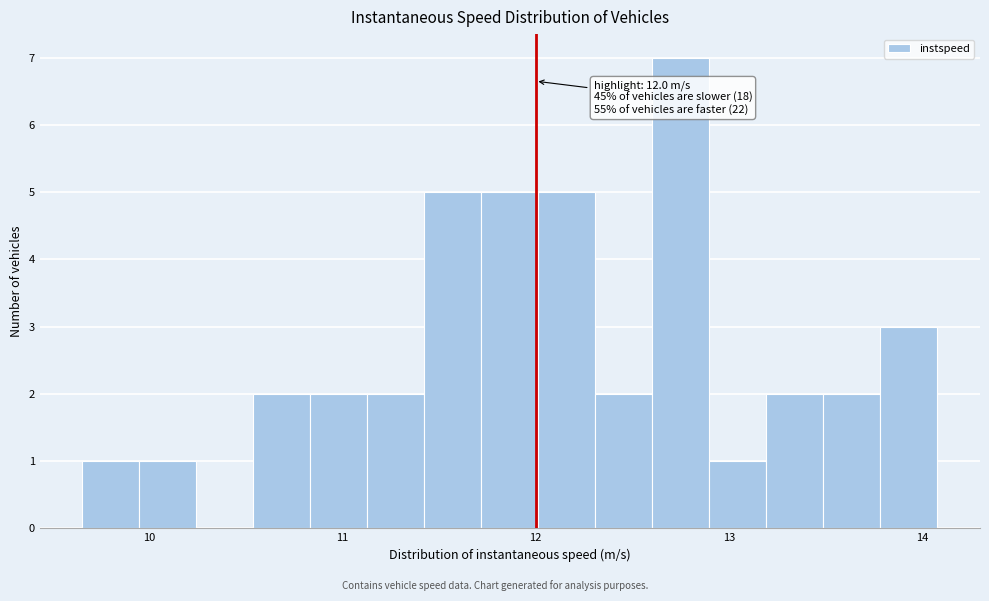

Around what value on the x-axis is the tallest bar? Give the approximate position of its centre, as read against the axis.

12.8